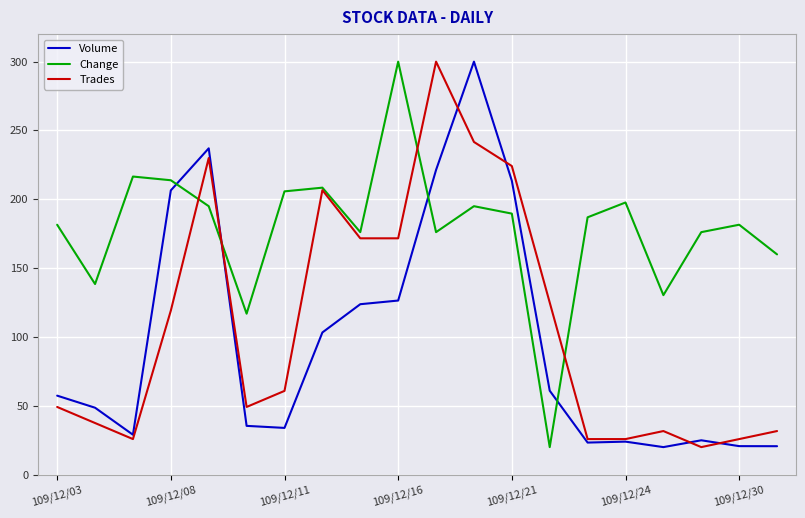

Which series has the largest total across all categories?

Change